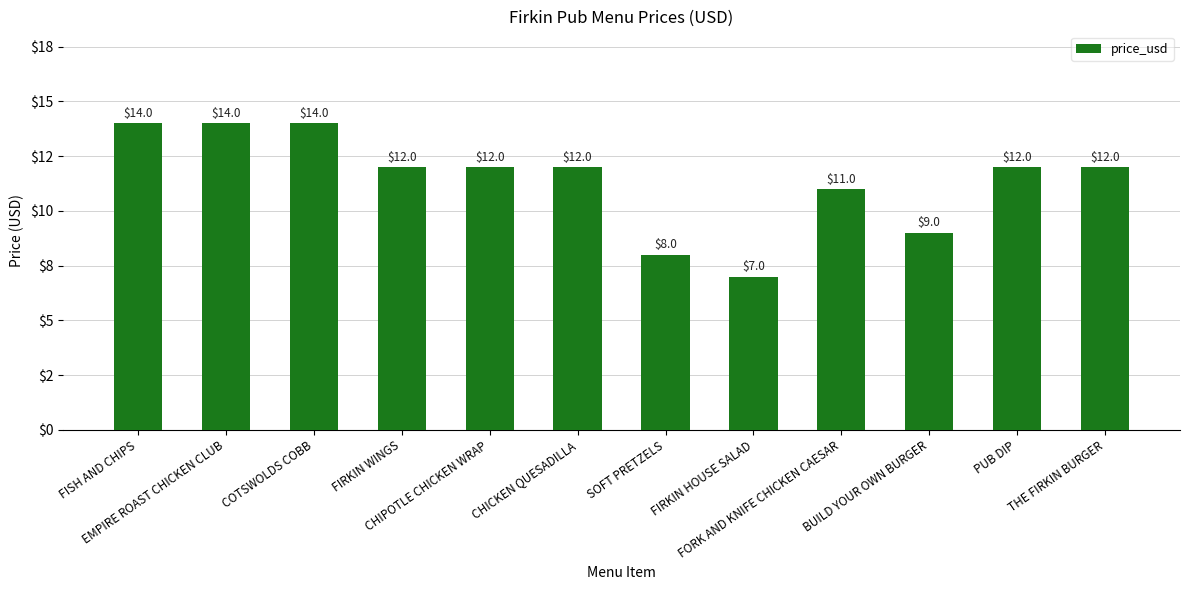

What is the difference between the maximum and minimum values?

7